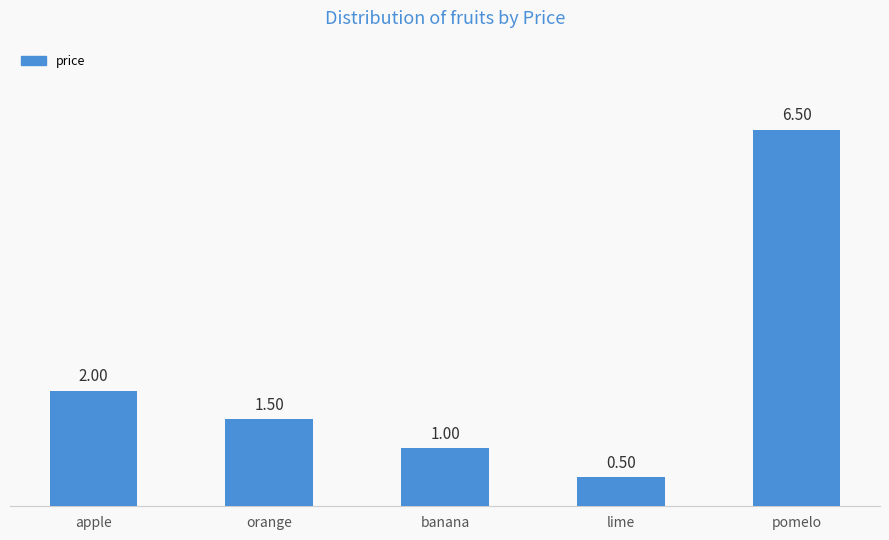

Is it true that the value at orange is 1.5?

True